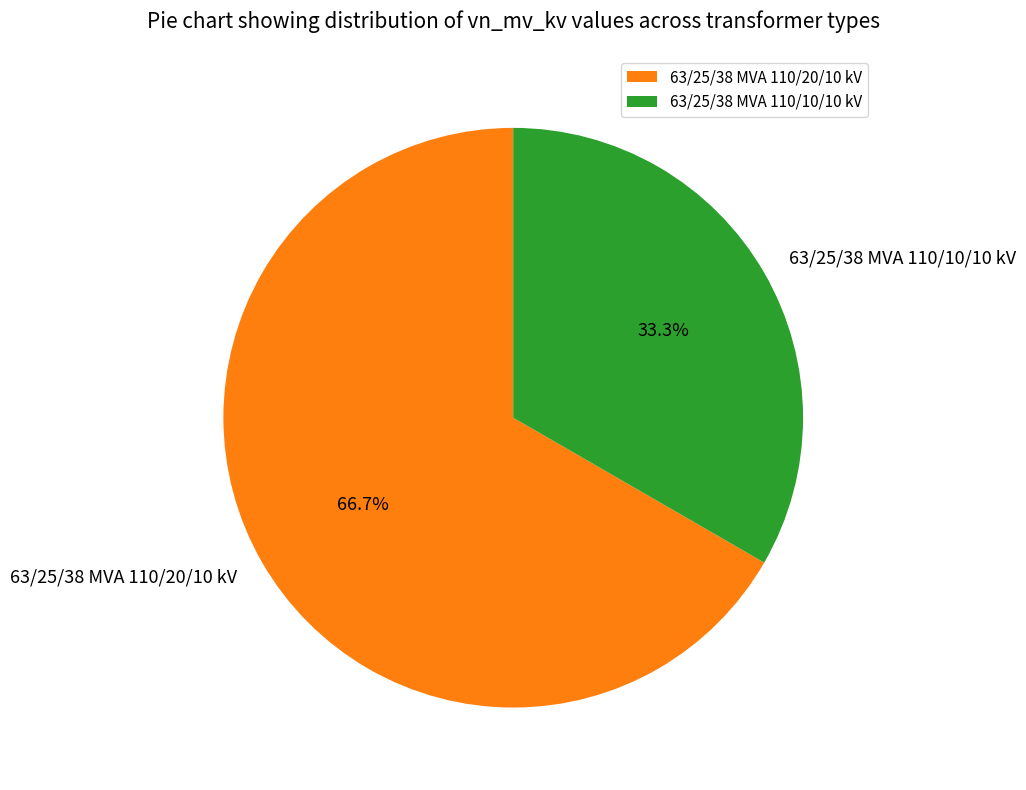

To the nearest percent, what percentage of the pie is 63/25/38 MVA 110/20/10 kV?

67%